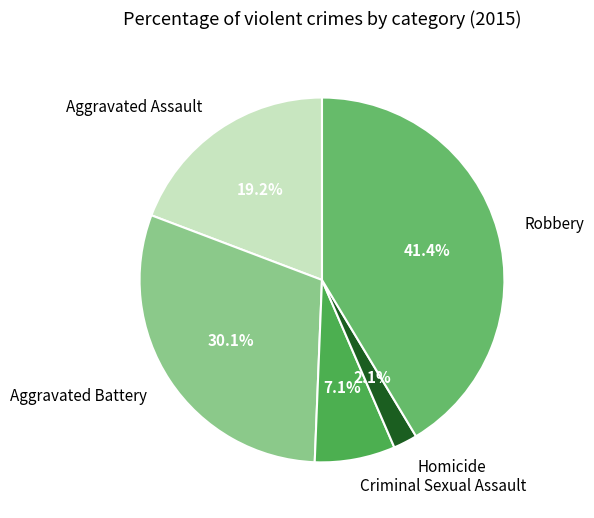

How many segments does this pie chart have?

5